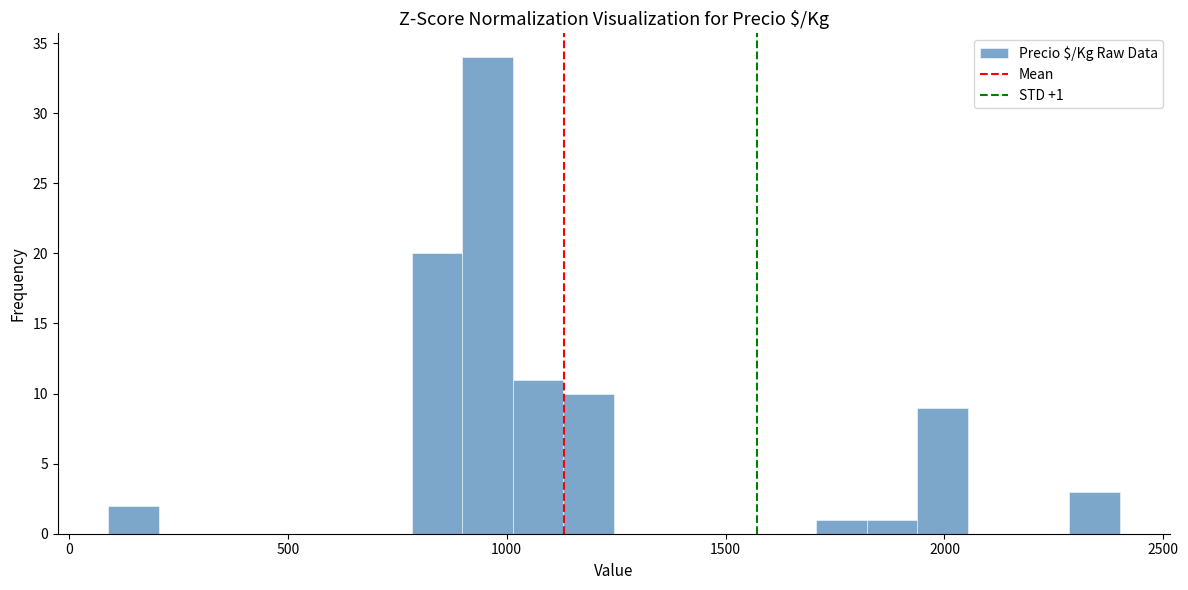

Around what value on the x-axis is the tallest bar? Give the approximate position of its centre, as read against the axis.

950